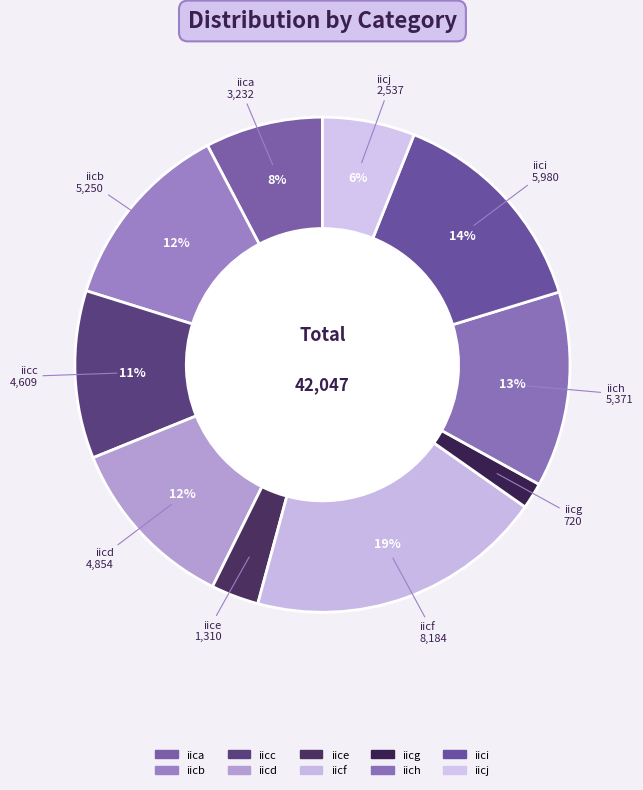

To the nearest percent, what is the combined percentage of iicd and iici?

26%